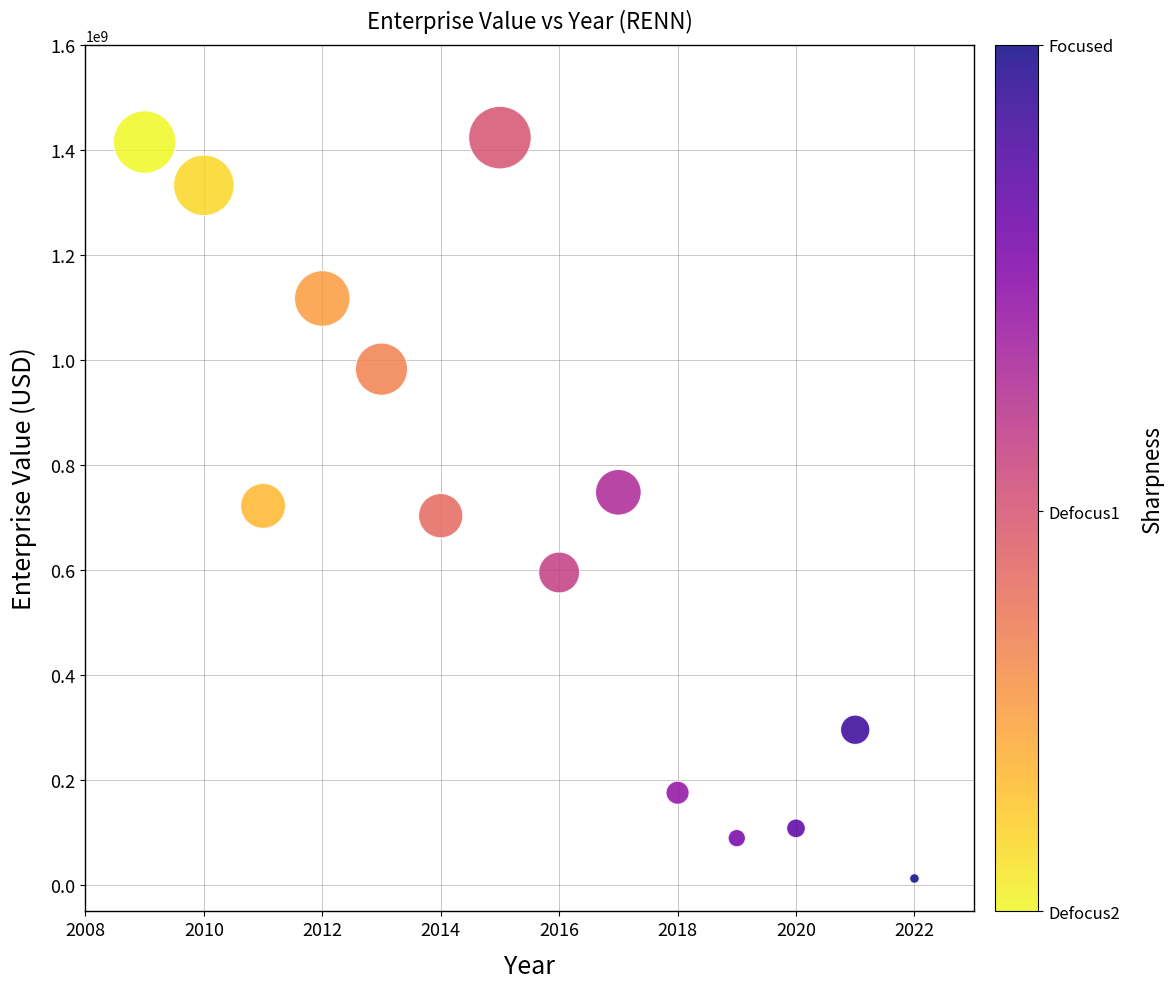

What is the range of Y values (max minus min)?

1410542286.4